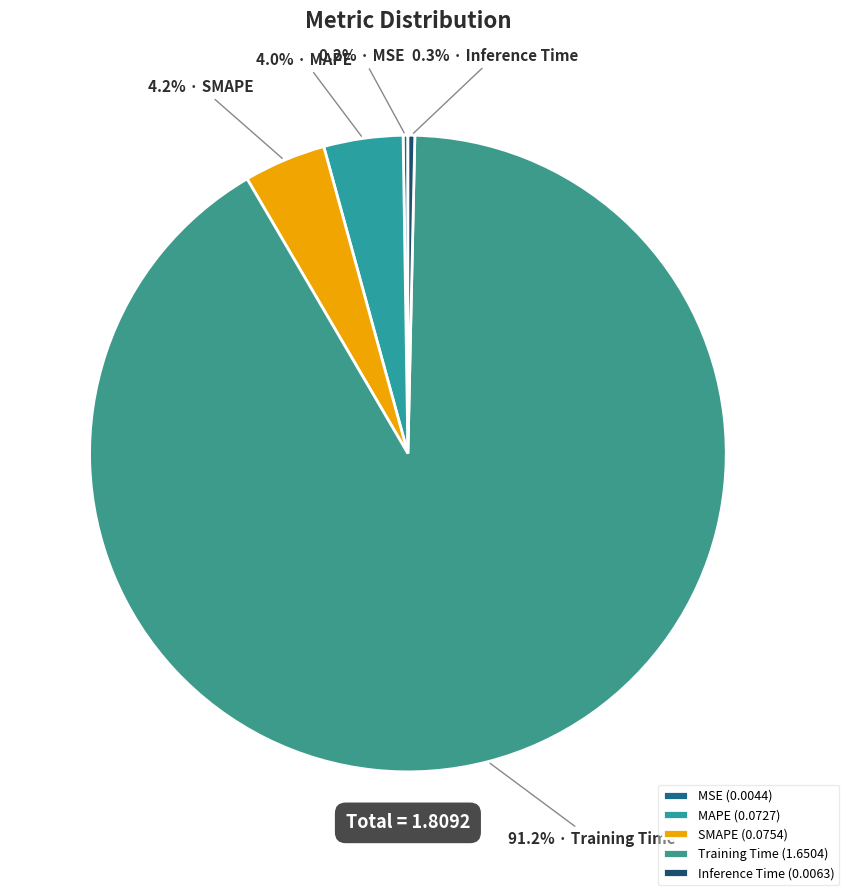

Does any single category account for the majority?

Yes